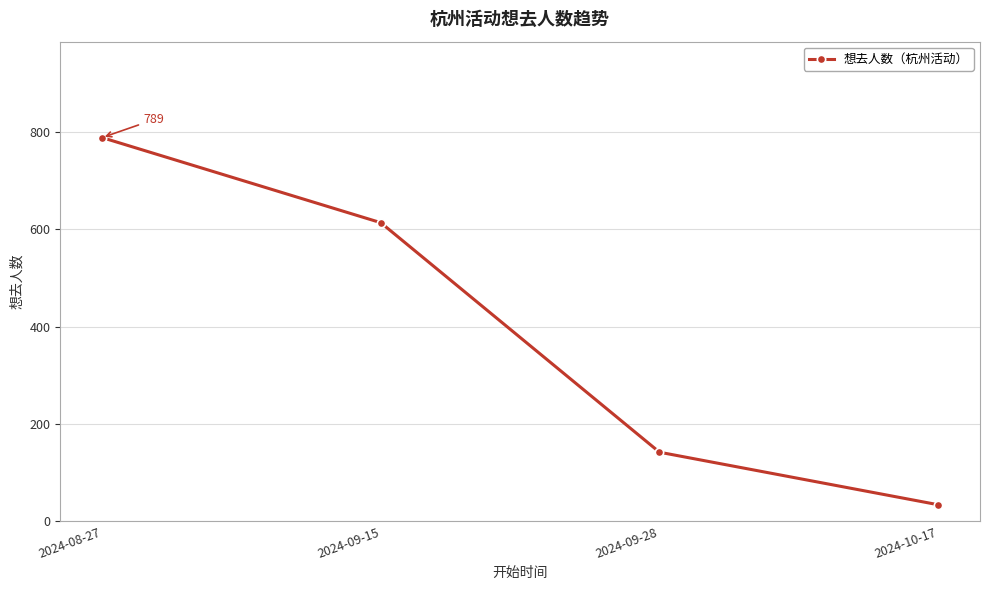

Reading right to left, what are all the values shown in this chart?

34	142	614	789